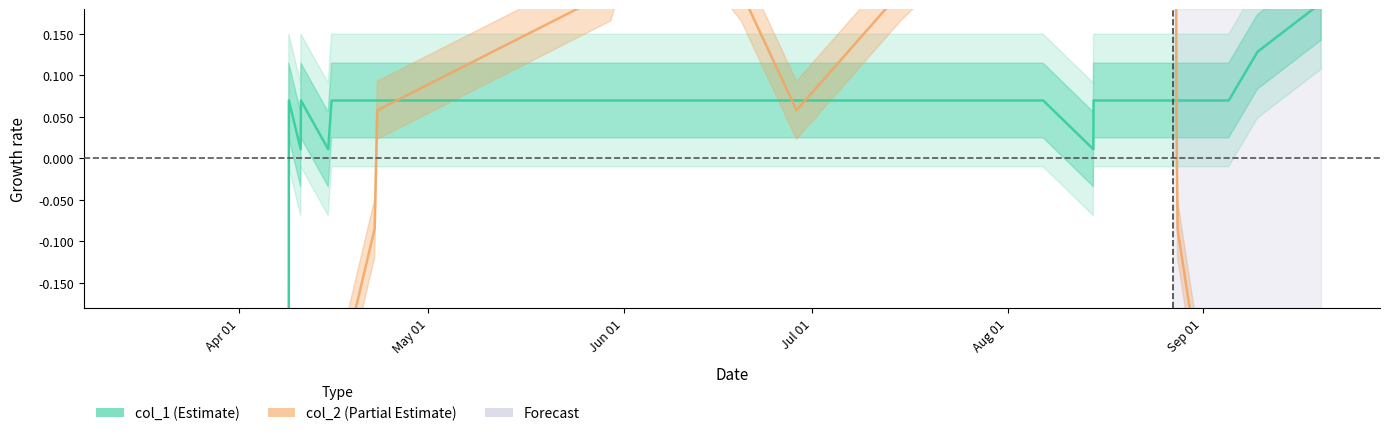

How many series are shown in this chart?

2